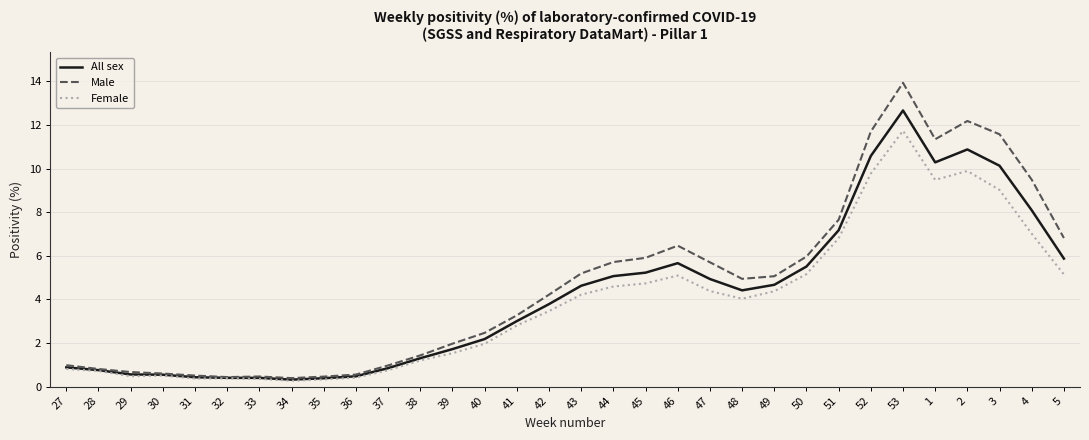

Rank the series by their maximum value, from highest to lowest.

Male, All sex, Female